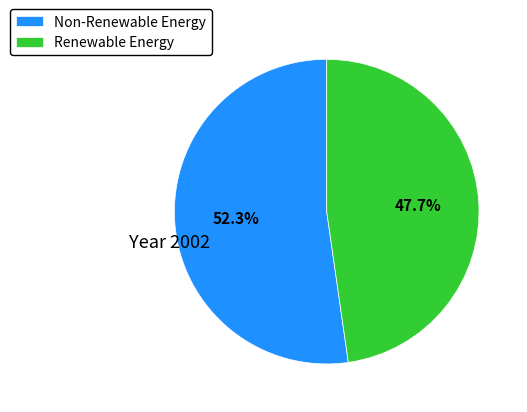

To the nearest percent, what is the average slice percentage?

50%